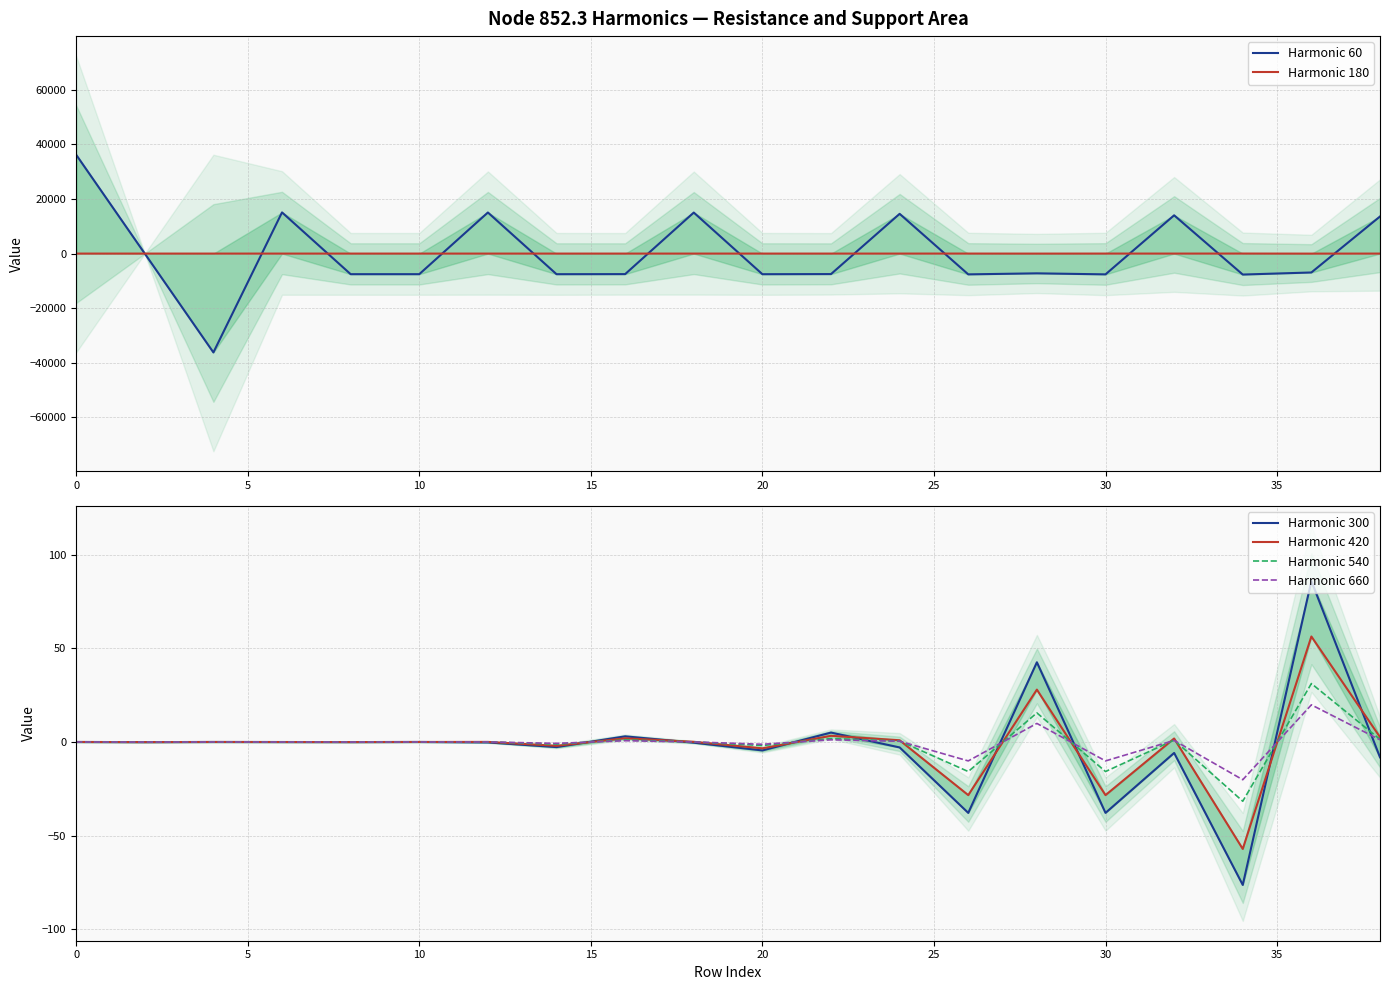

Between 9 and 13, which series saw the biggest shift?

Harmonic 60